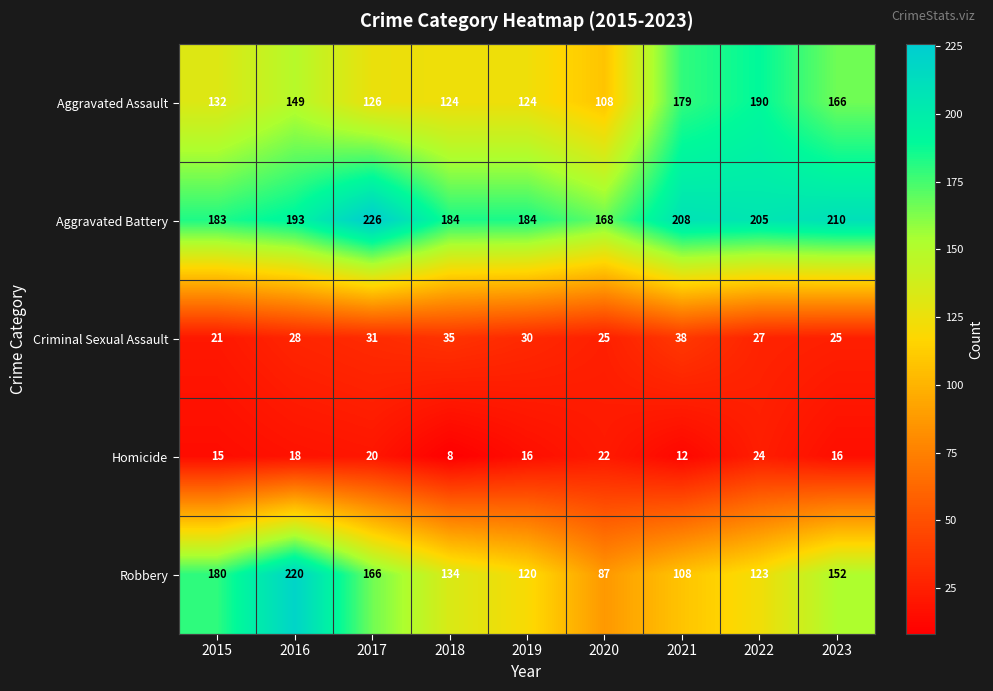

Which label corresponds to the smallest value in the chart?

2018